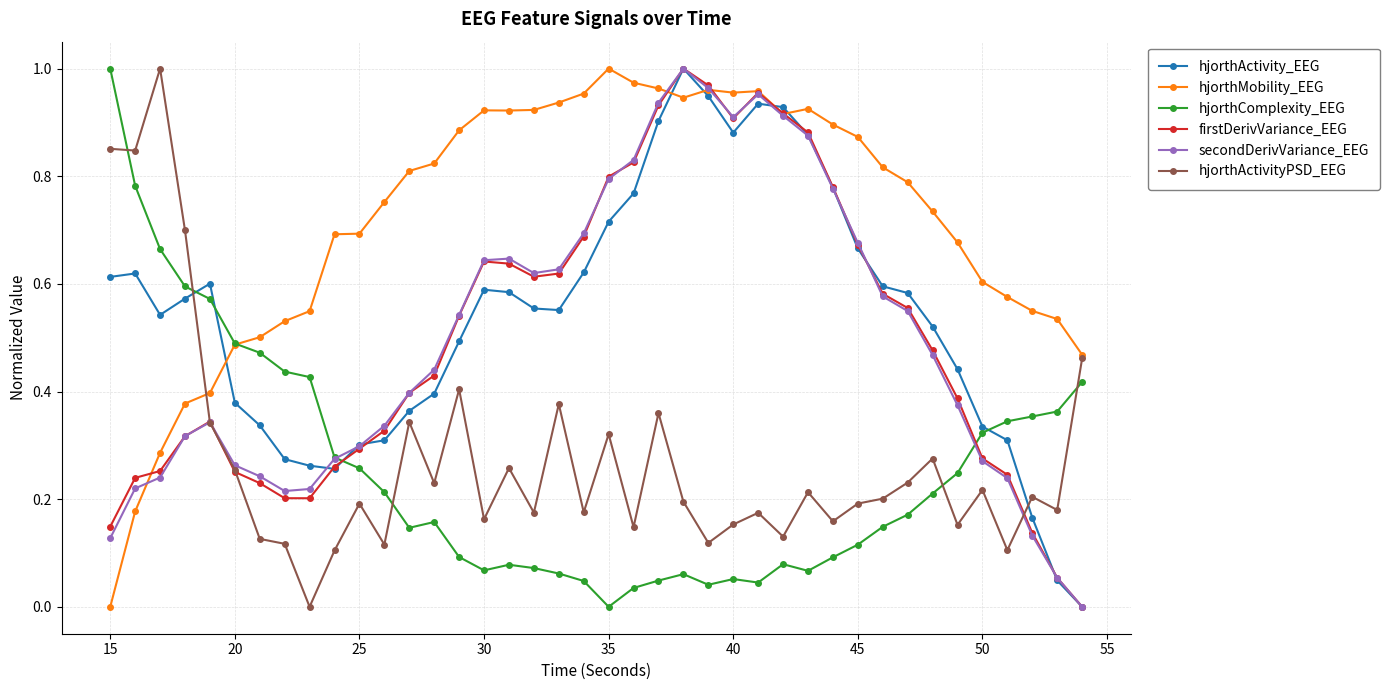

How many intersections are there between hjorthActivityPSD_EEG and hjorthComplexity_EEG?

5